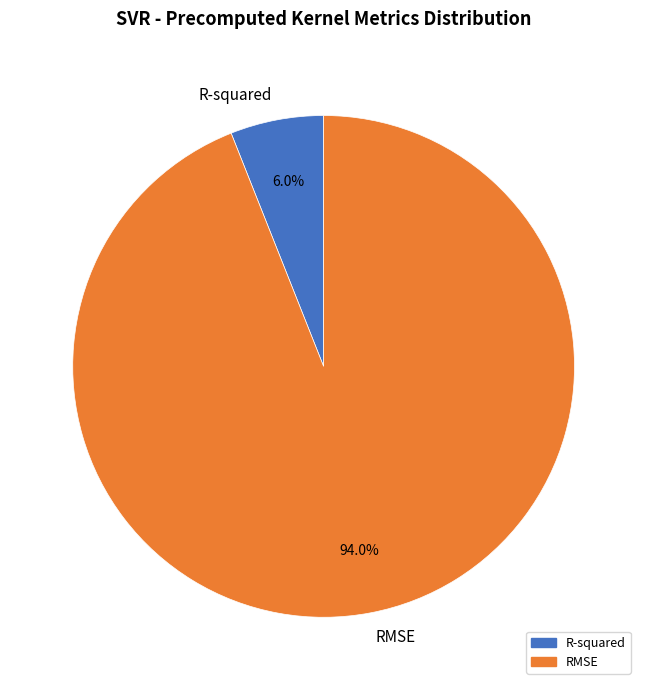

What percentage is the RMSE slice, to the nearest percent?

94%